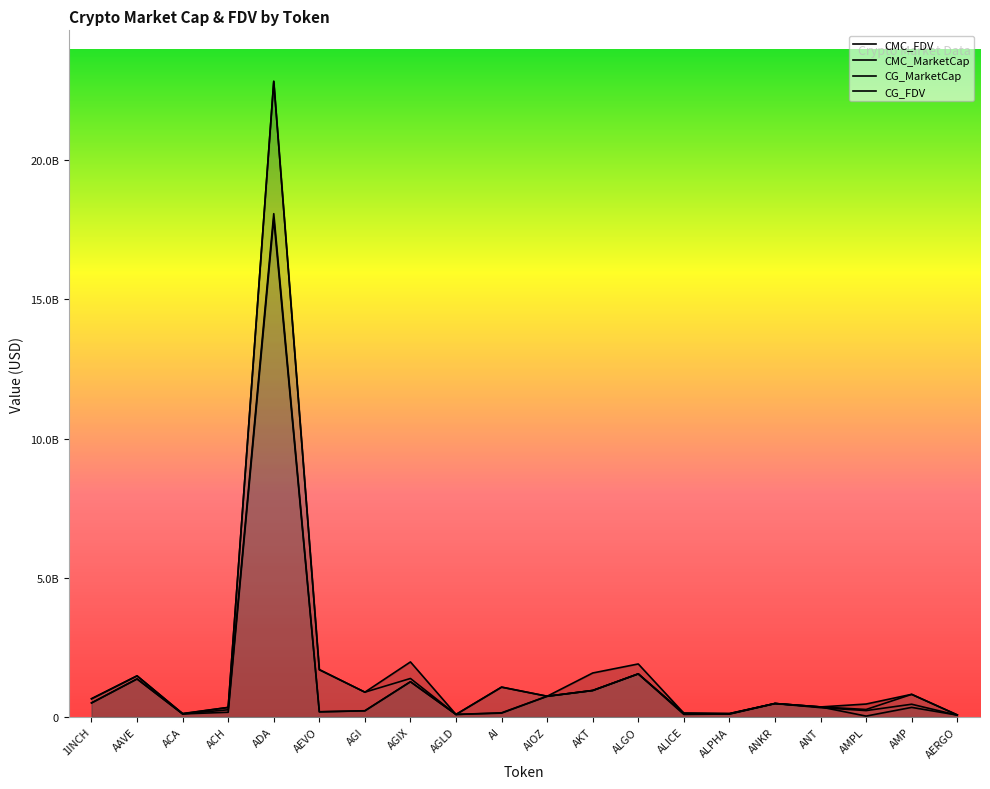

Where is the first local maximum for CMC_MarketCap?

AAVE